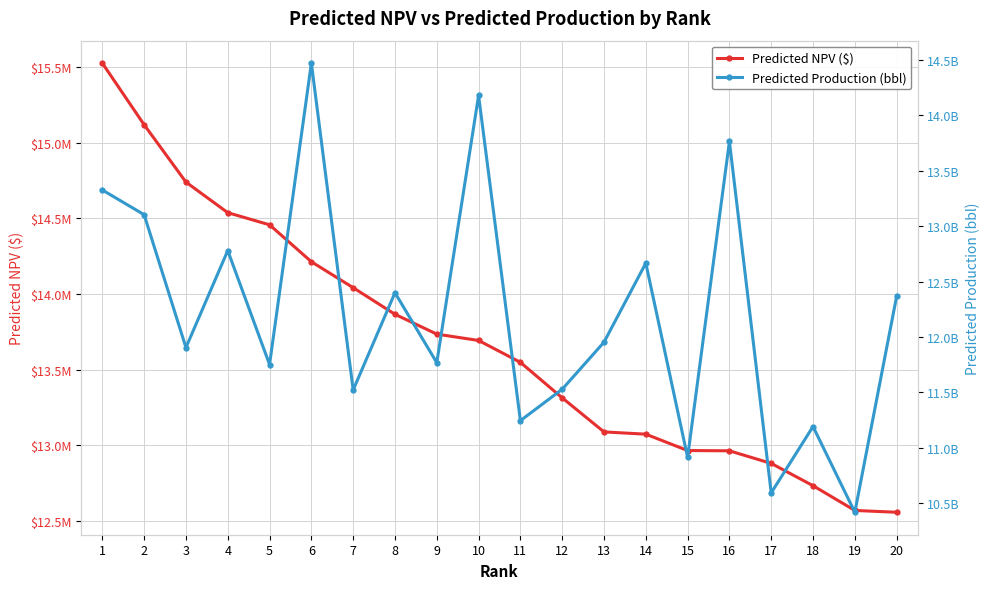

Which label corresponds to the smallest value in the chart?

20